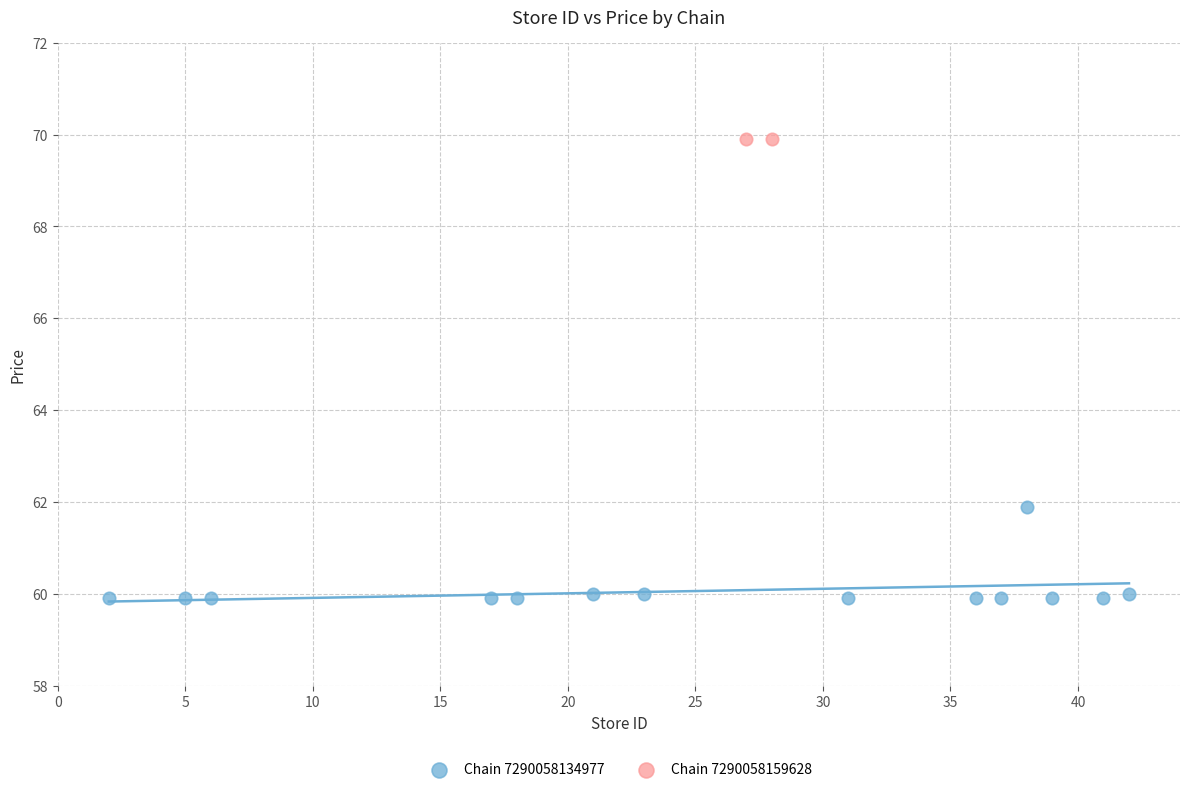

What are all the series names shown in the legend?

Chain 7290058134977, Chain 7290058159628